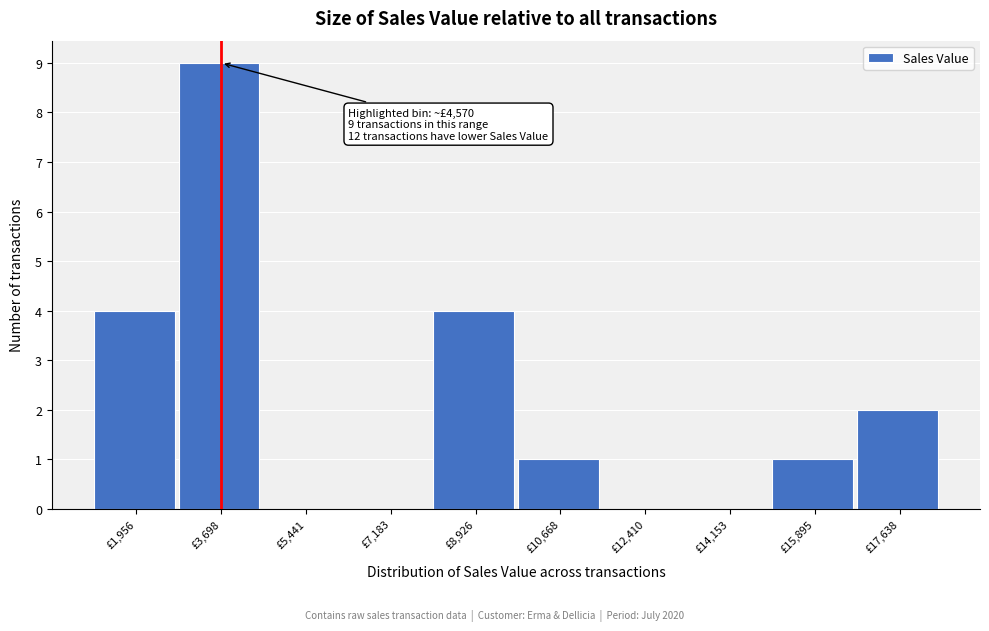

Reading left to right, transcribe all the data shown in this chart.

£1,956=4	£3,698=9	£5,441=0	£7,183=0	£8,926=4	£10,668=1	£12,410=0	£14,153=0	£15,895=1	£17,638=2